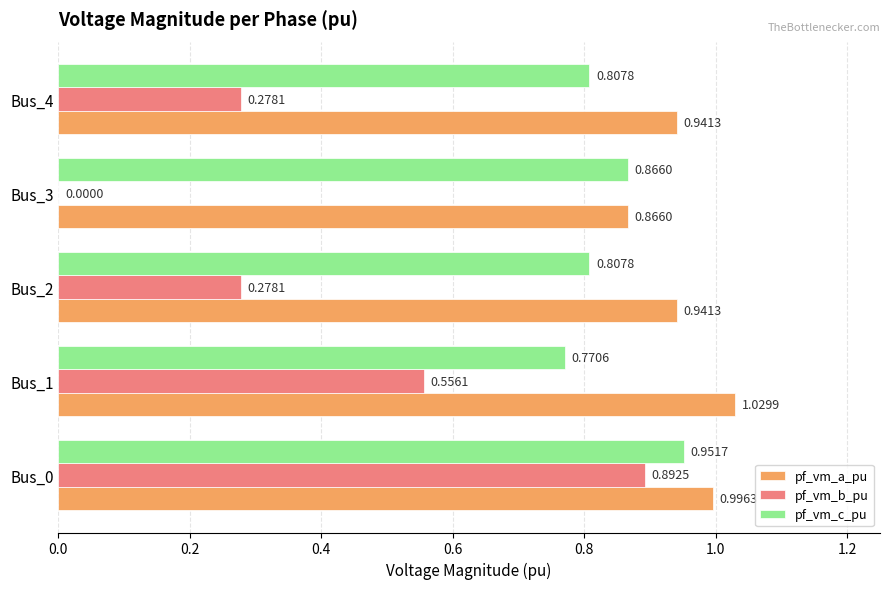

Which series changed the most between Bus_0 and Bus_1?

pf_vm_b_pu